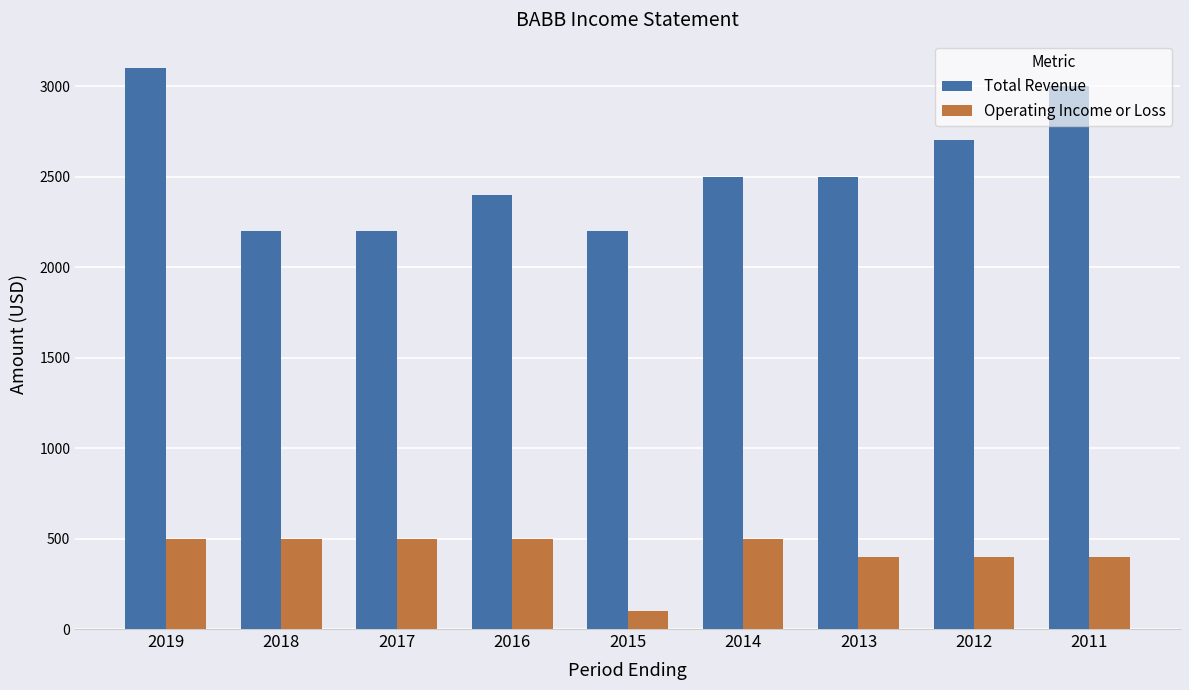

Reading left to right, transcribe all the data shown in this chart.

Total Revenue: 3100	2200	2200	2400	2200	2500	2500	2700	3000
Operating Income or Loss: 500	500	500	500	100	500	400	400	400